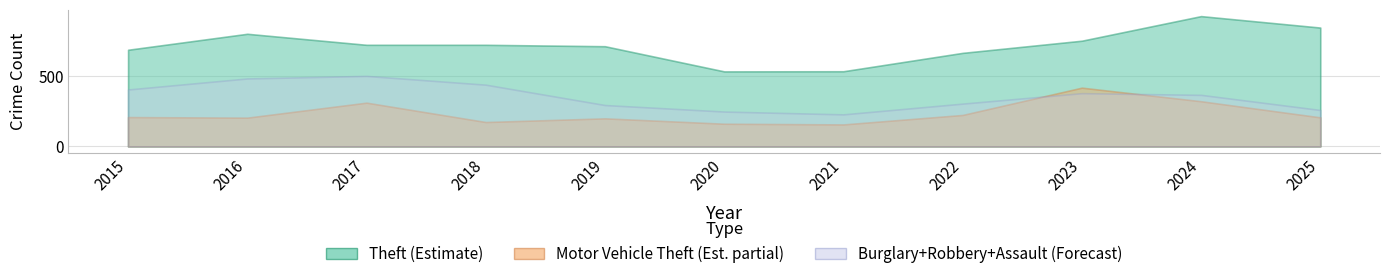

Does the chart display data point markers on the line(s)?

No